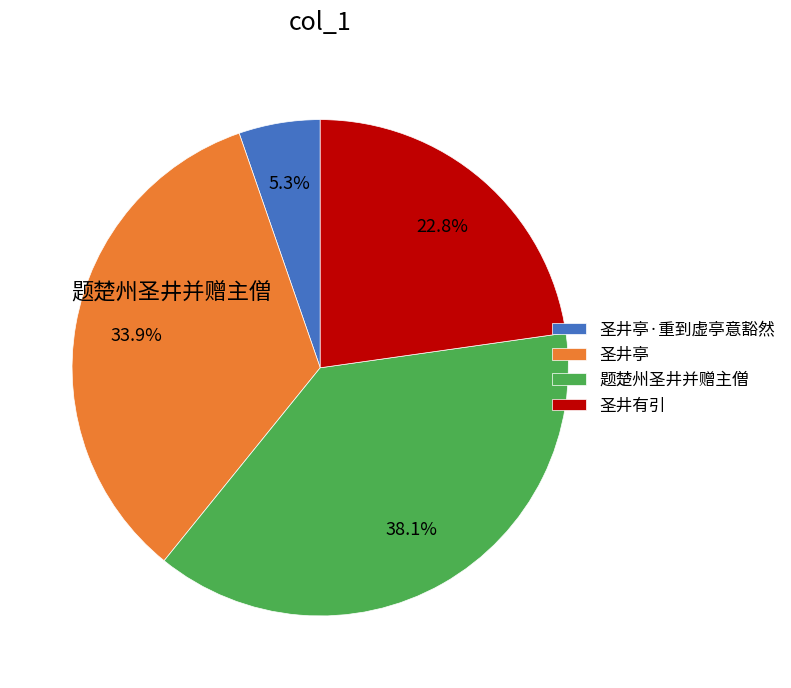

Is there any slice that represents more than half of the pie?

No